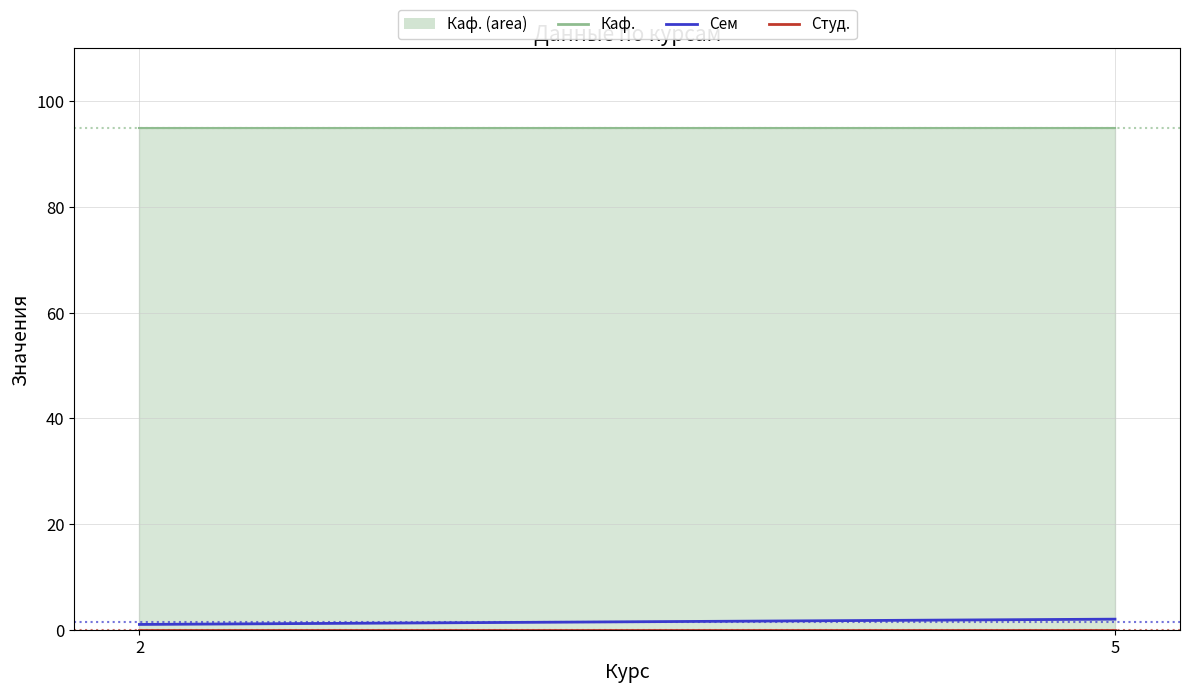

The value of Сем. at 5 is 1. True or false?

False